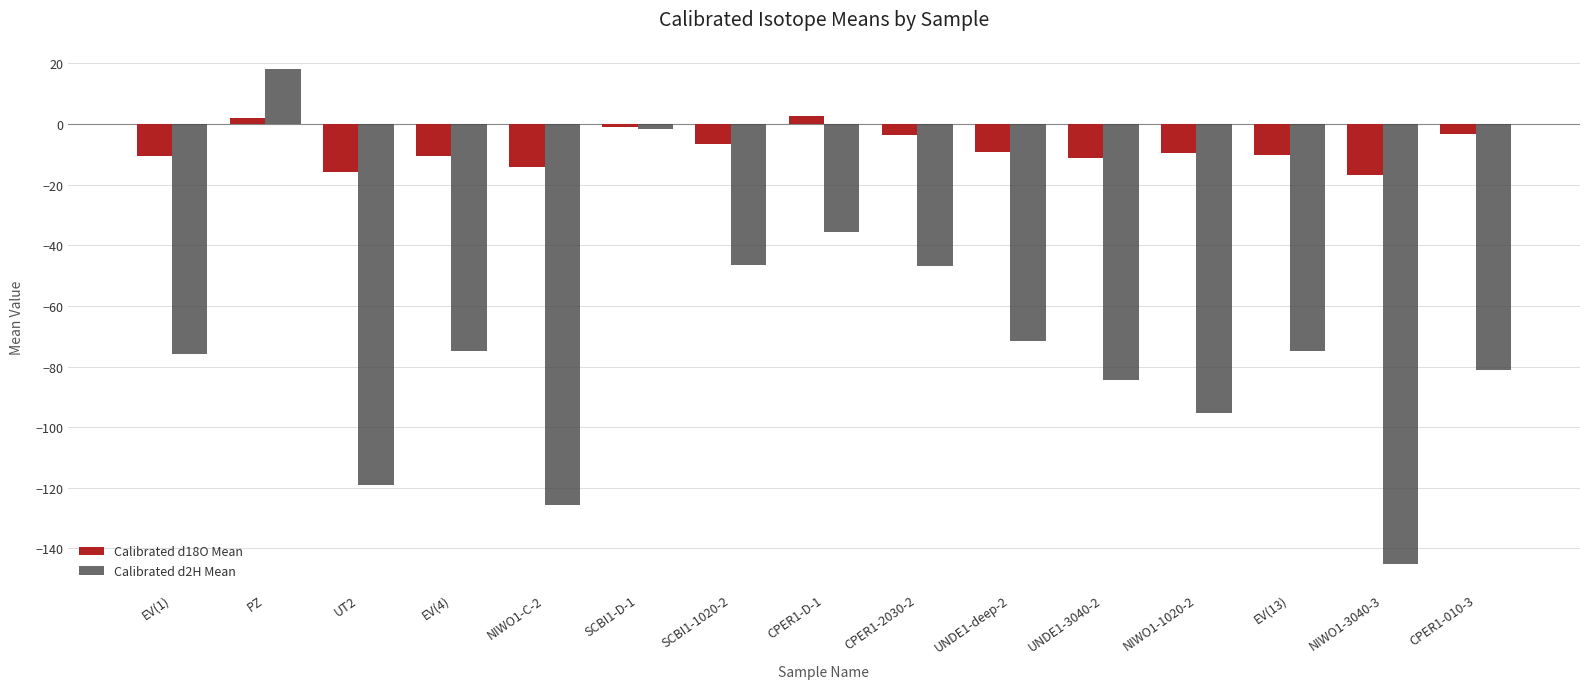

Rank the series by their average value, from highest to lowest.

Calibrated d18O Mean, Calibrated d2H Mean